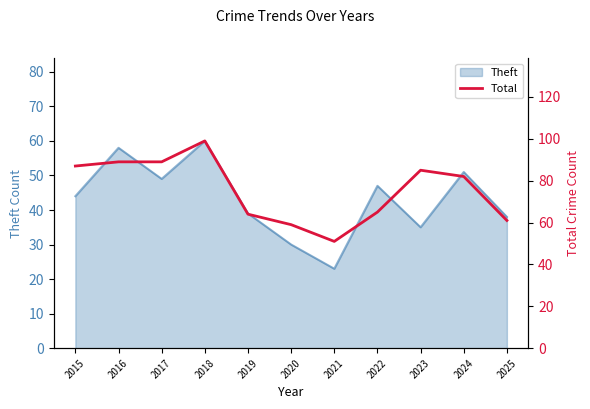

Where is the data nearest to the value 75?

2024